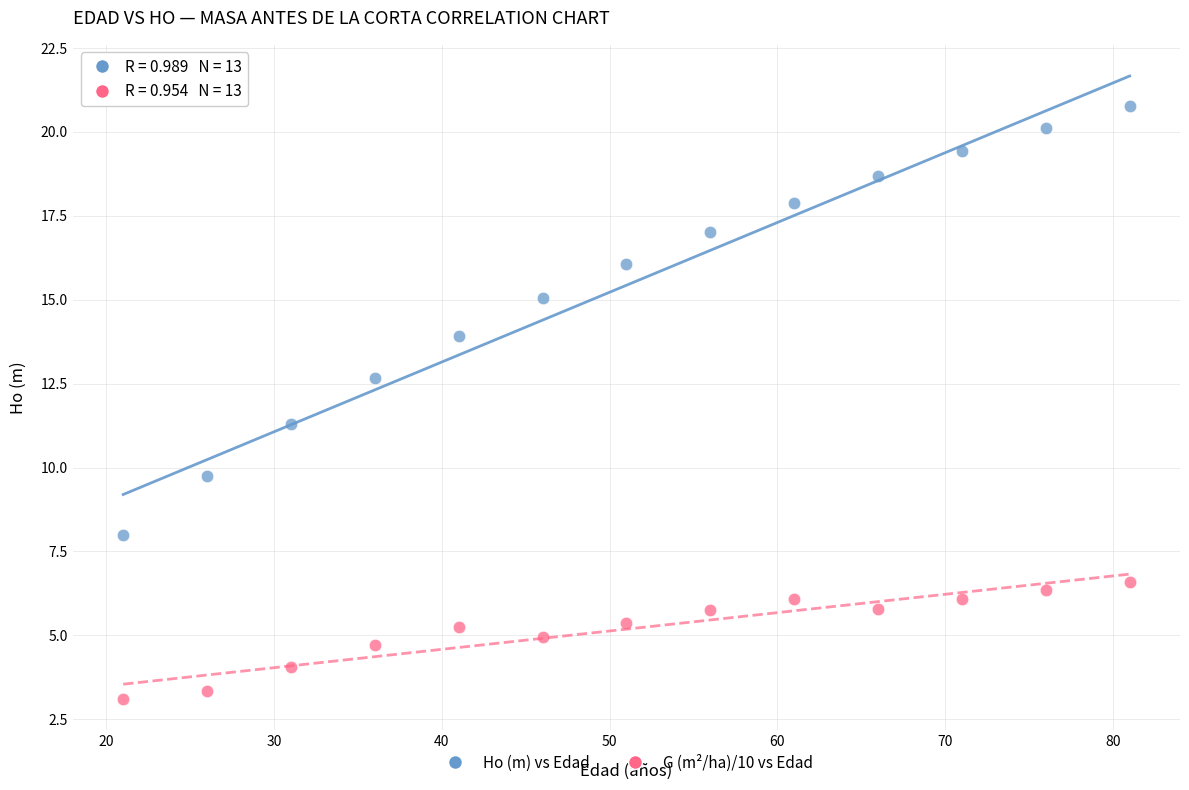

Which series reaches the maximum Y coordinate?

Ho (m) vs Edad